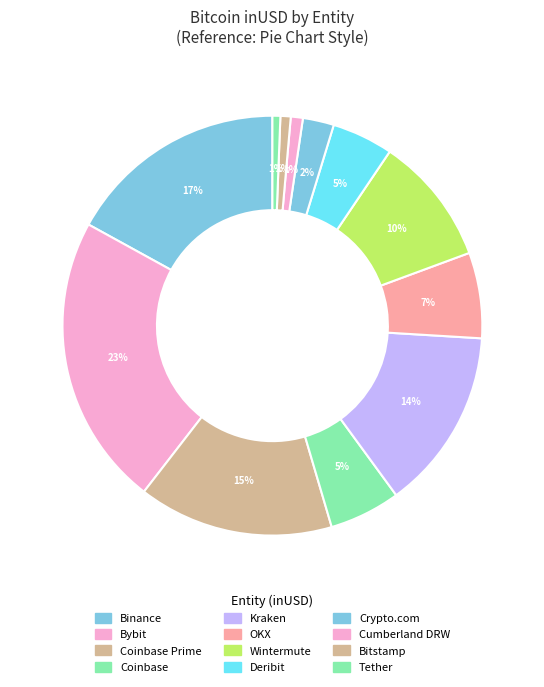

Count the number of slices in the pie.

12